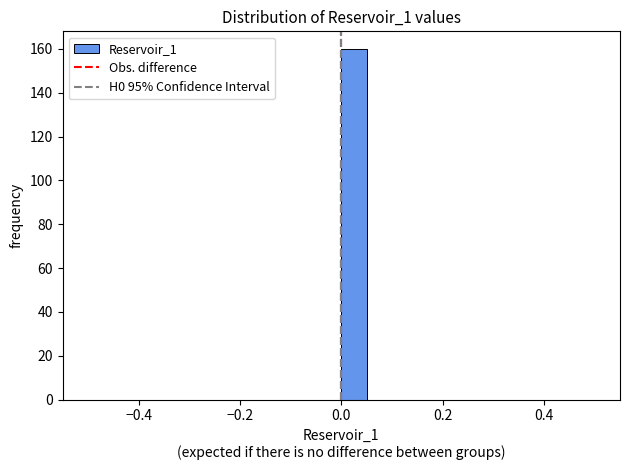

Around what value on the x-axis is the tallest bar? Give the approximate position of its centre, as read against the axis.

0.02